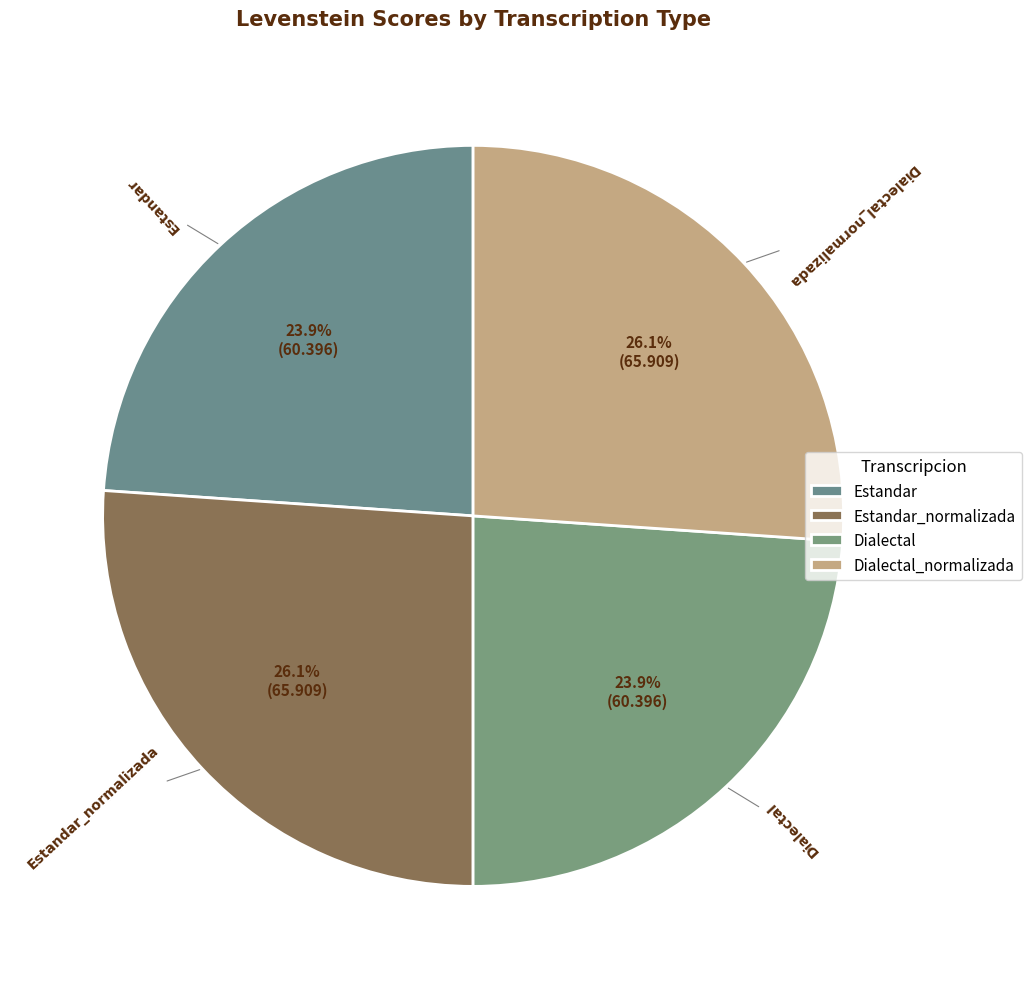

How many segments does this pie chart have?

4